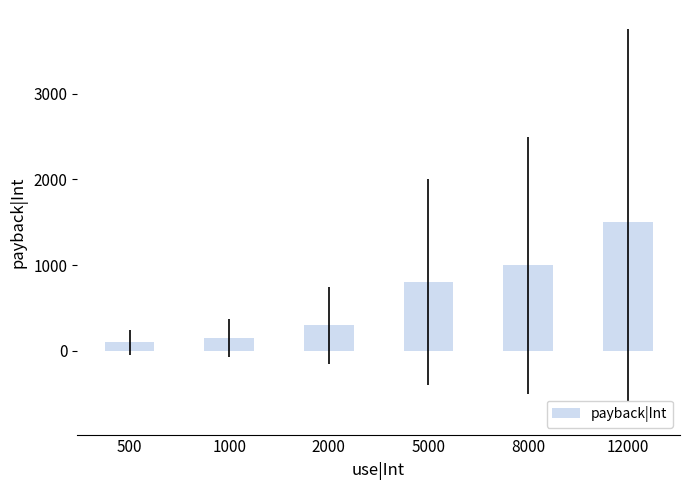

True or false: the data shows 150 at 1000.

True